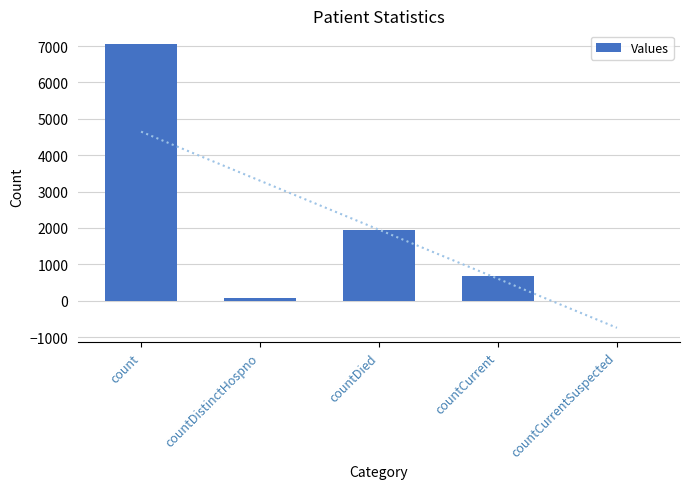

At which category does the chart reach its peak across all series?

count